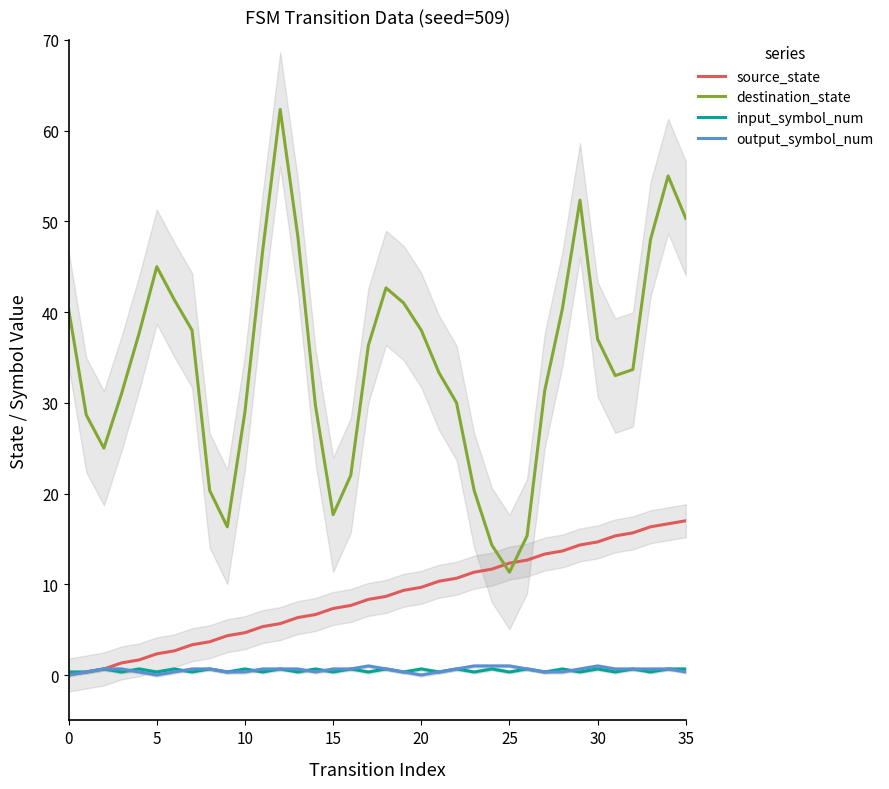

What is the difference between the maximum and minimum values in the source_state series?

17.0